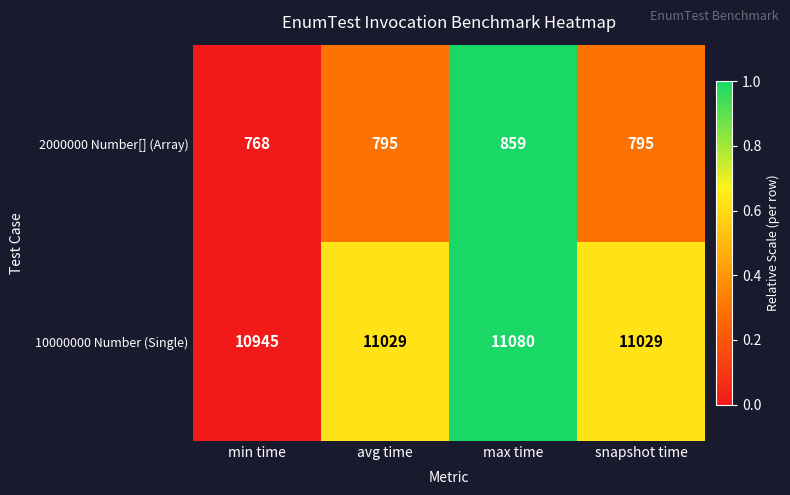

At snapshot time, list the series in order from smallest to largest.

2000000 Number[] (Array), 10000000 Number (Single)